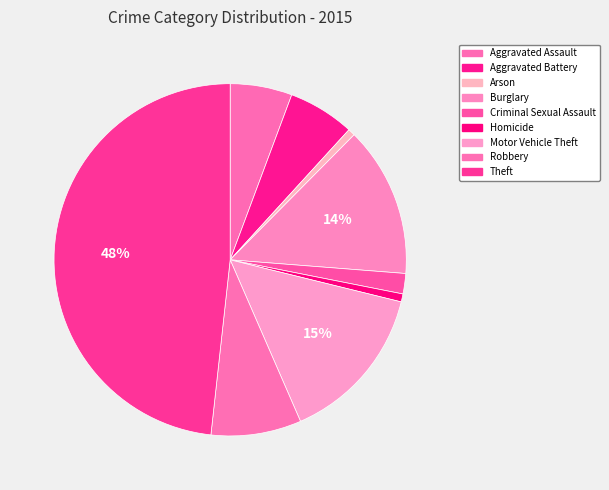

How many segments does this pie chart have?

9